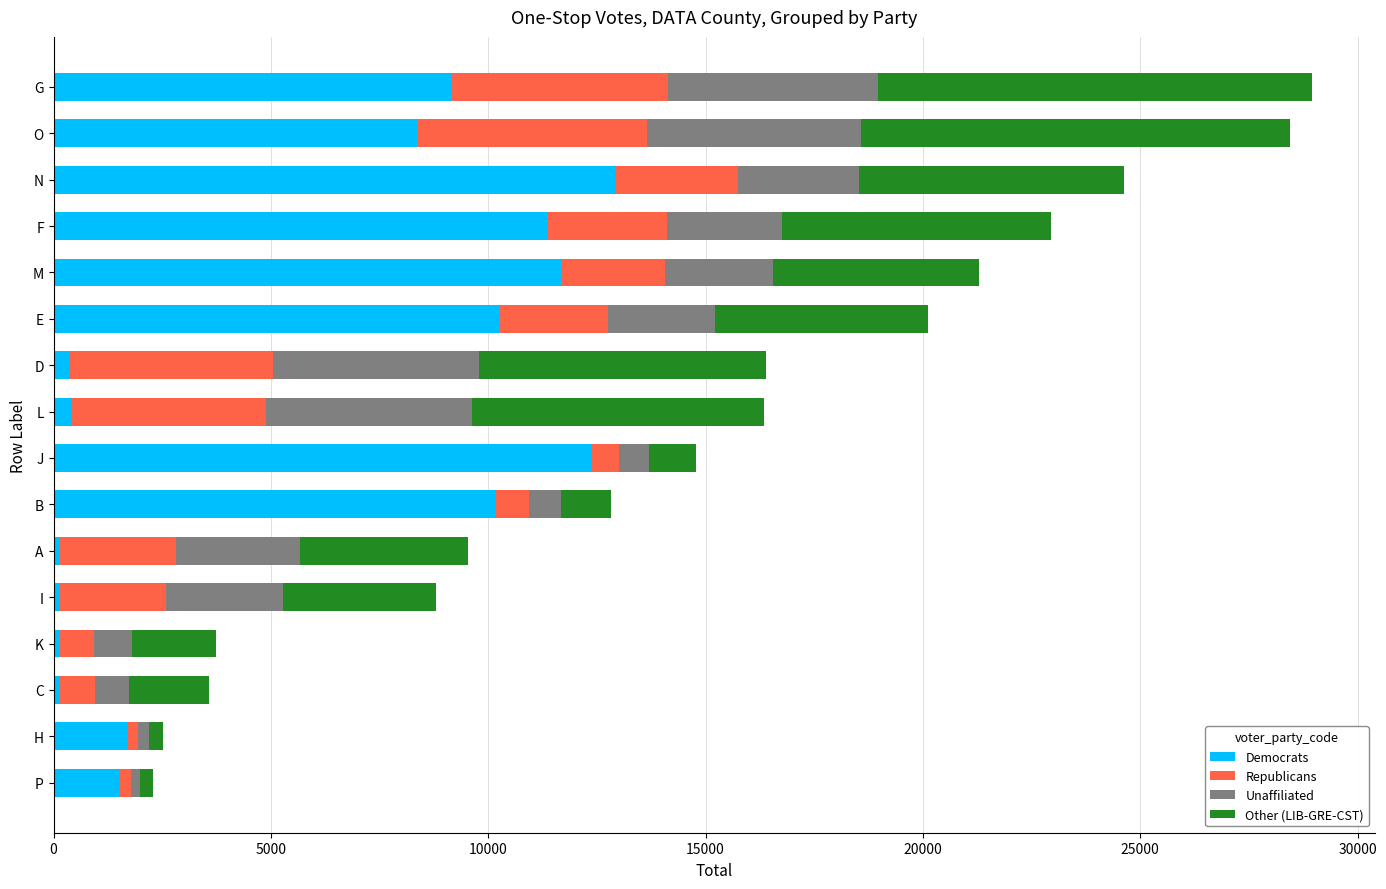

Count the number of data series in this chart.

4